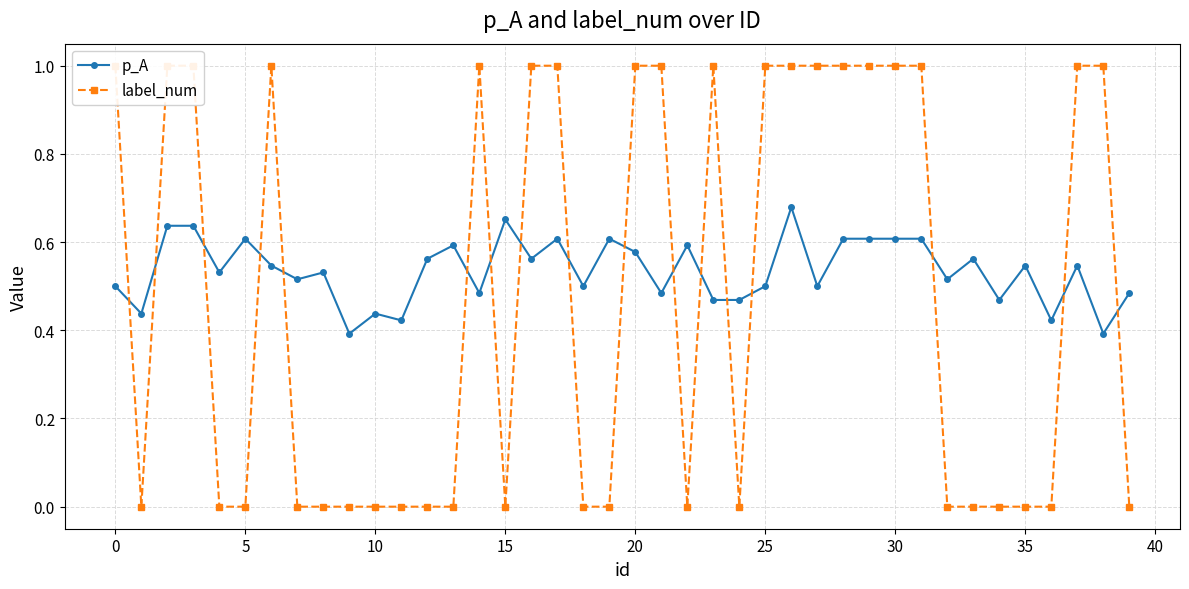

True or false: label_num and p_A intersect in this chart.

True